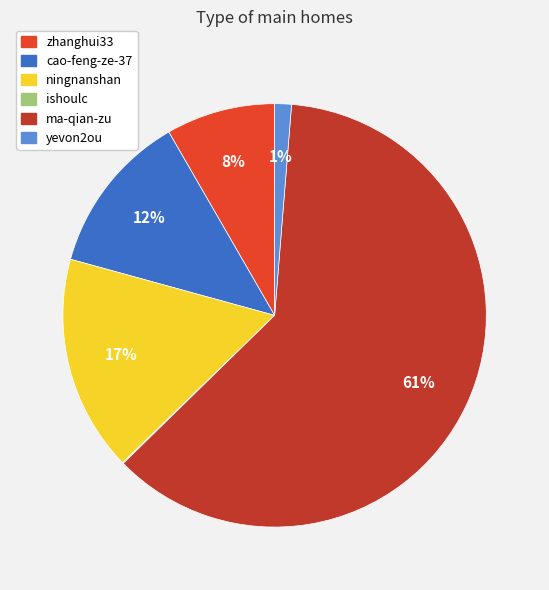

What is the majority slice?

ma-qian-zu